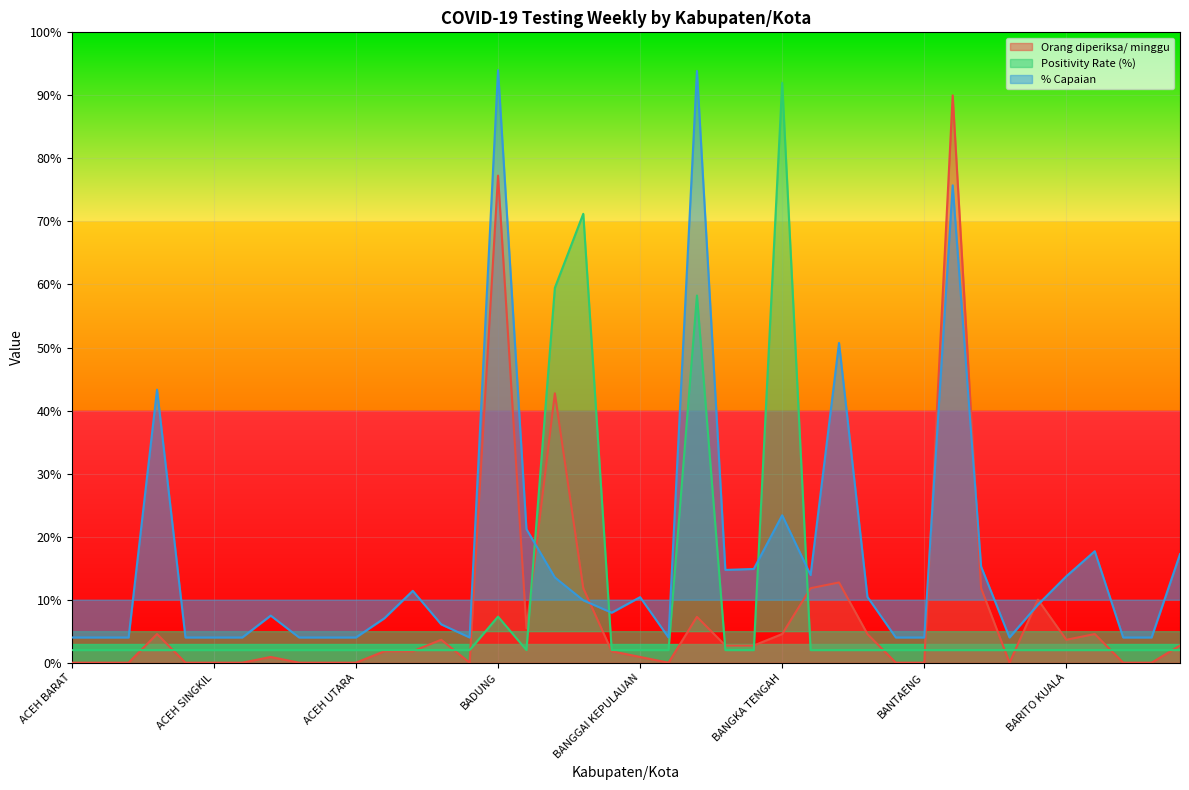

What is the greatest value displayed?

94.0